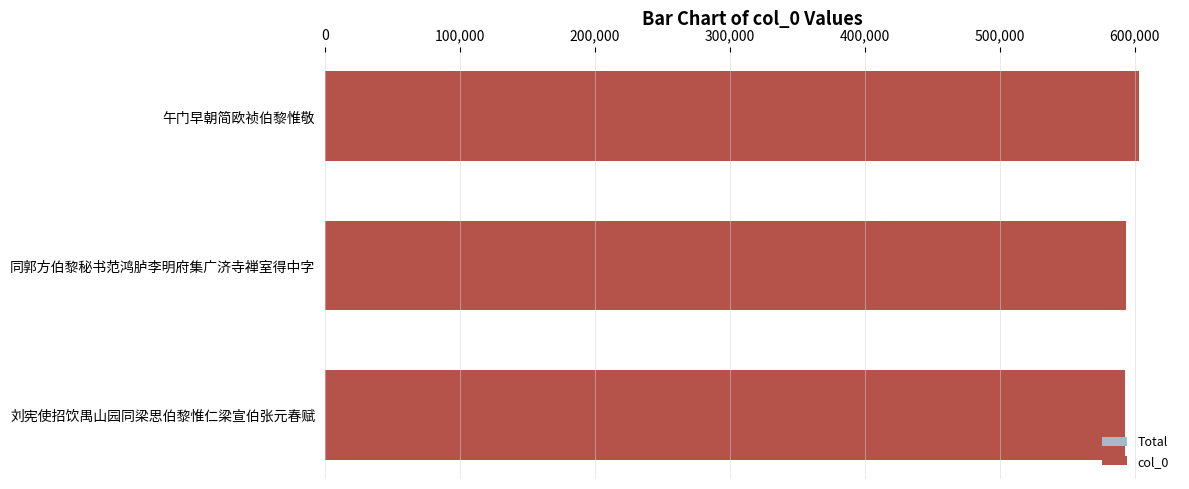

What is the sum of all Total values?

1.8